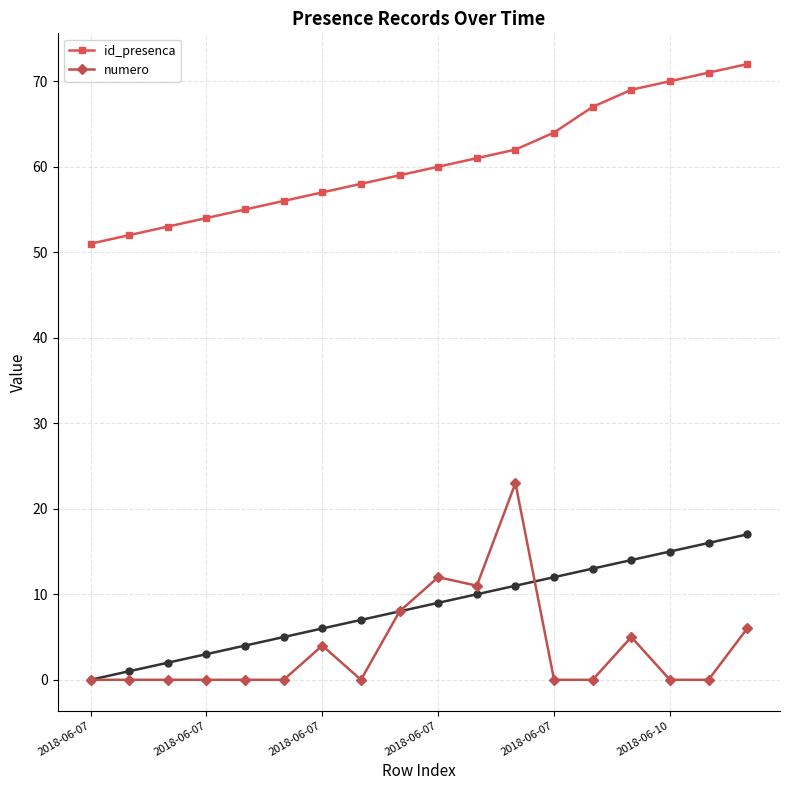

The value of id_presenca at 16 is 71. True or false?

True